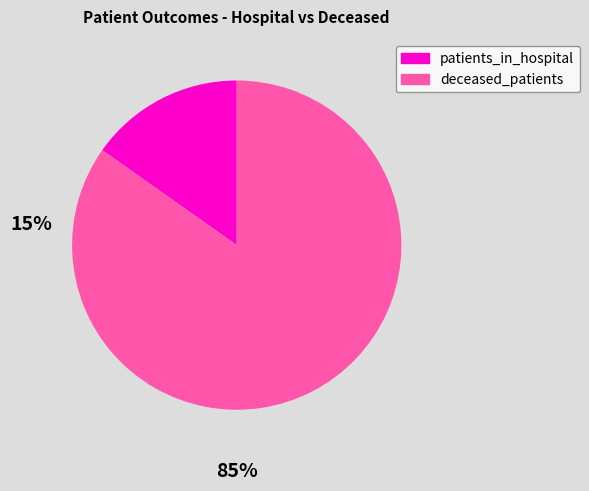

What is the smallest slice in the pie chart?

patients_in_hospital